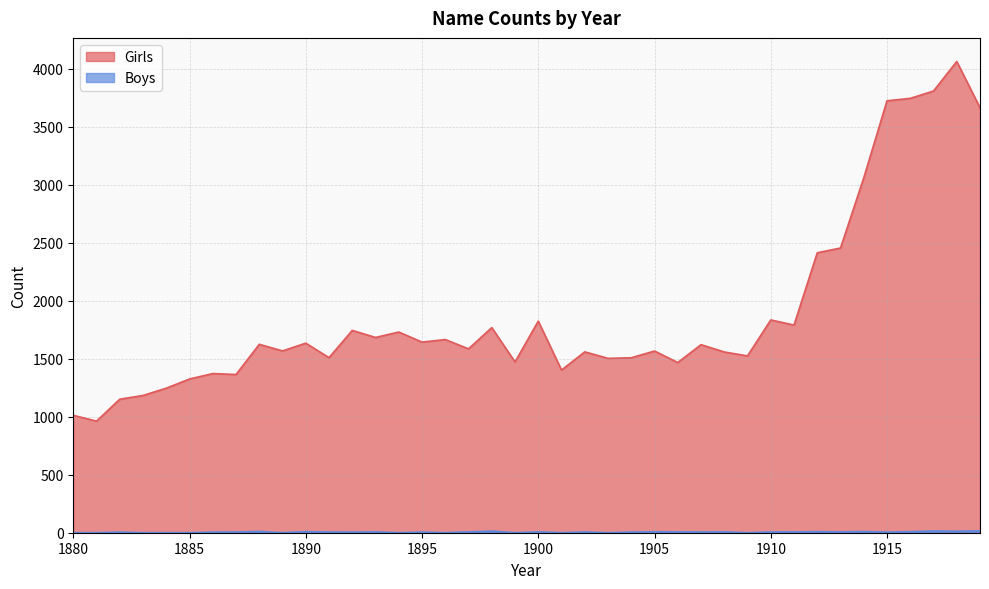

Which category has the highest value in the Boys series?

1919